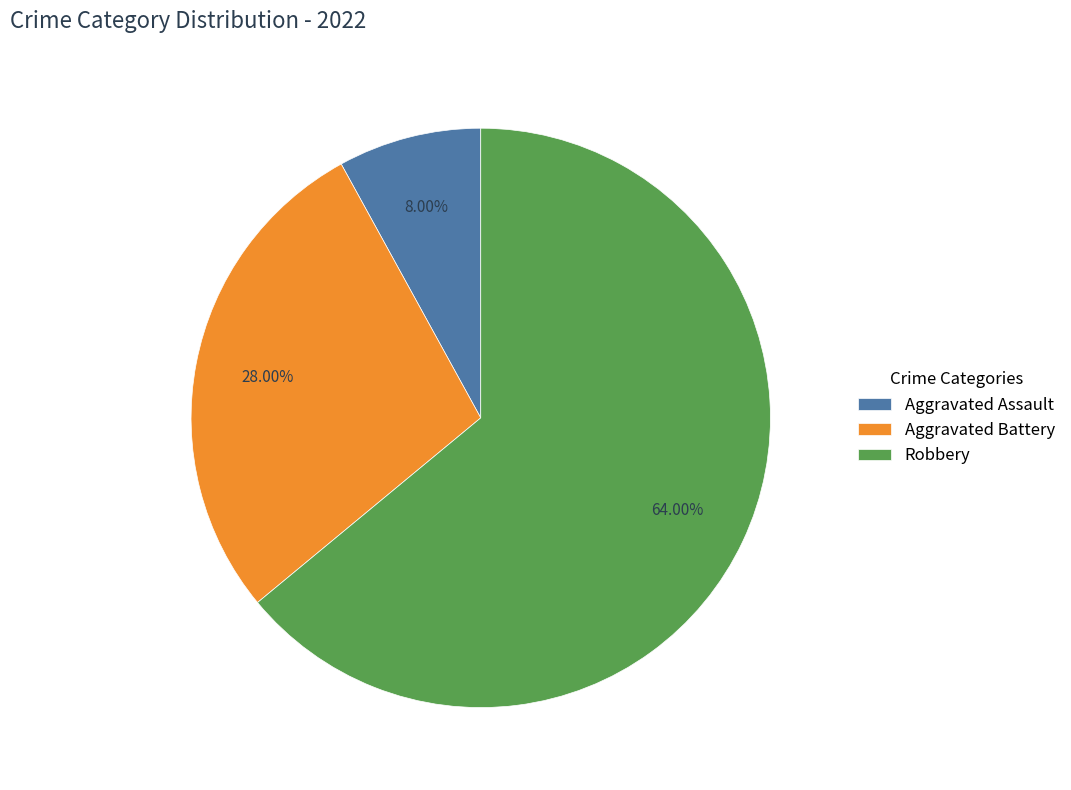

Rank the categories by value from lowest to highest.

Aggravated Assault, Aggravated Battery, Robbery